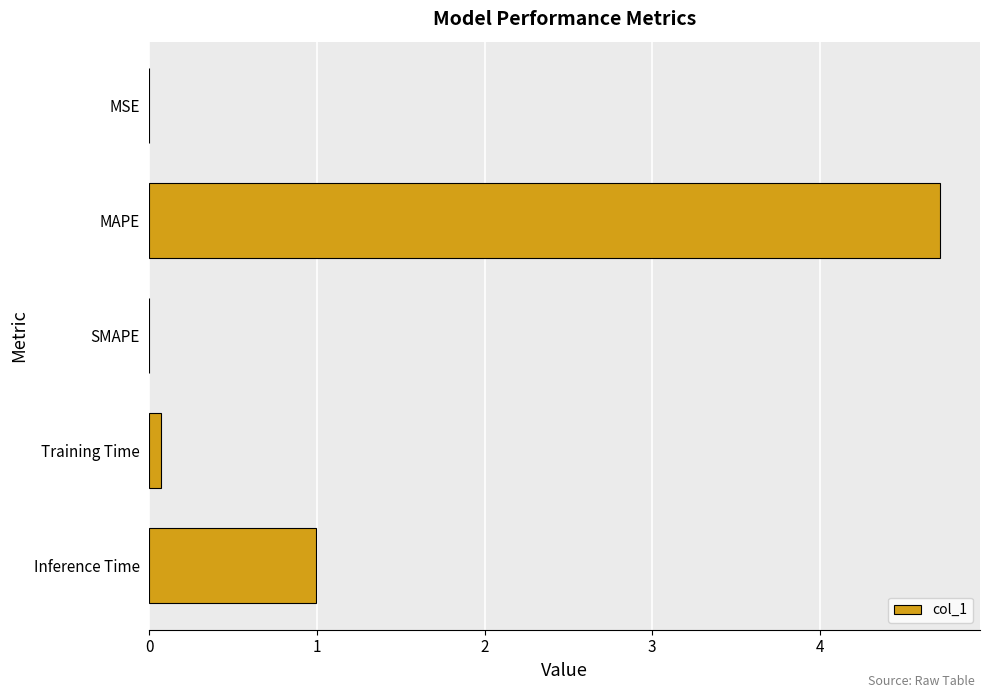

At which label is the value closest to 2?

Inference Time